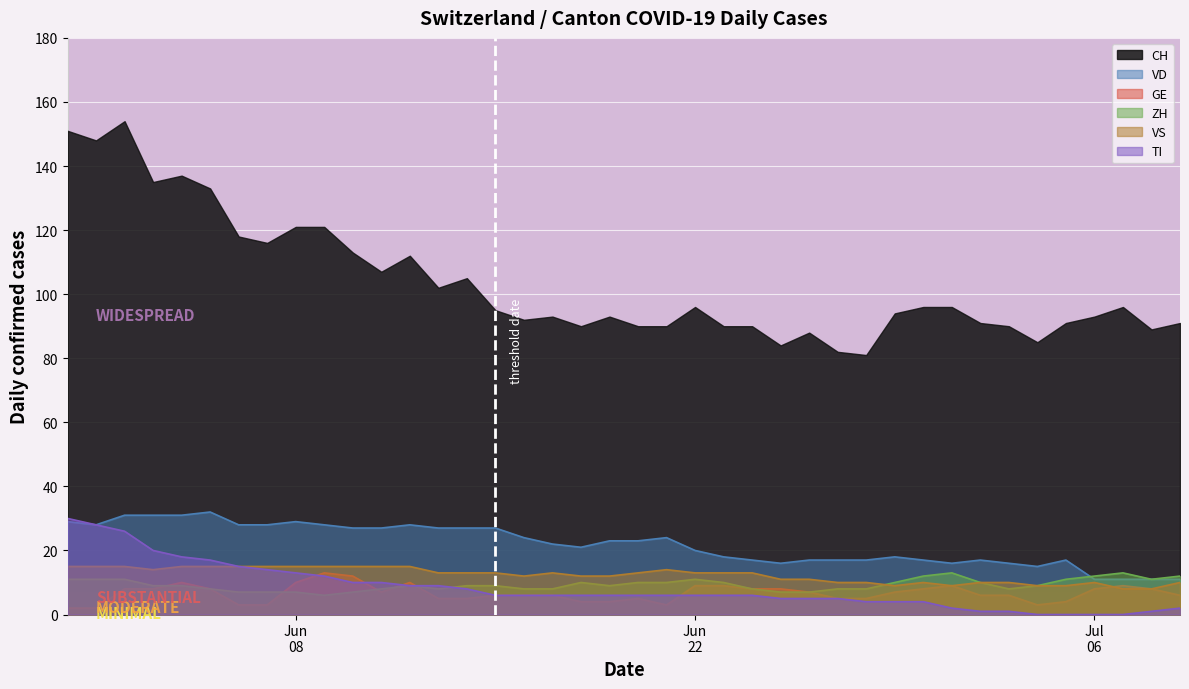

How many distinct data groups are displayed?

6